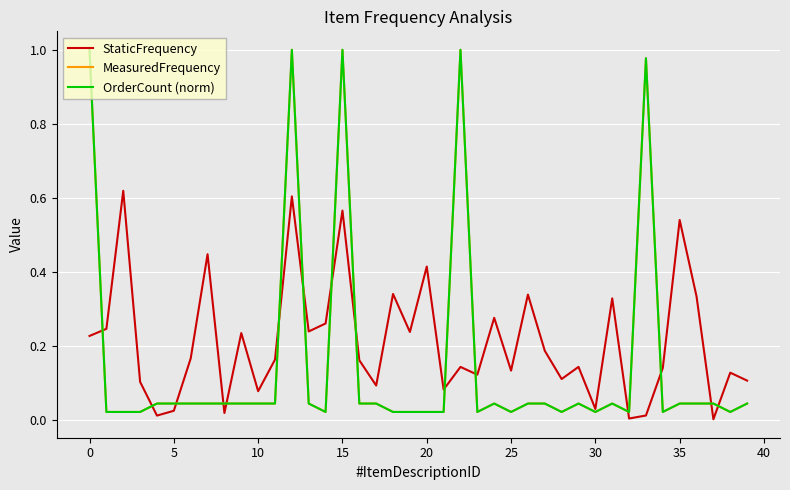

Does the chart have visible grid lines?

Yes